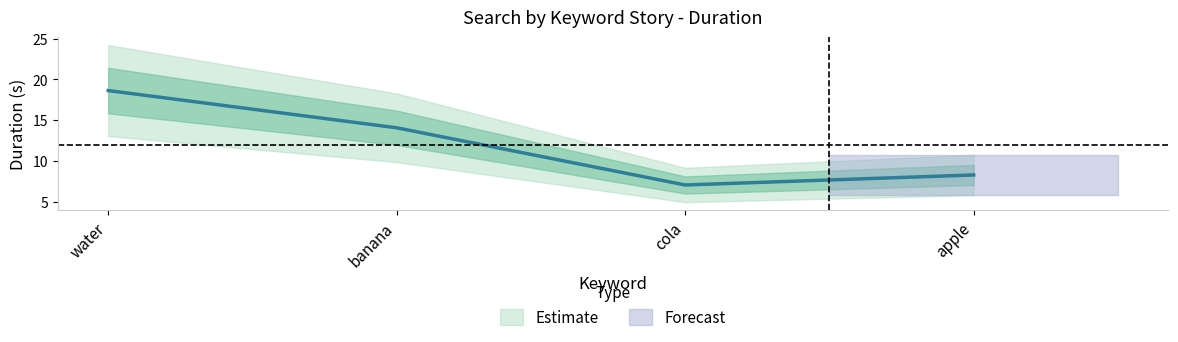

What is the average value?

12.0